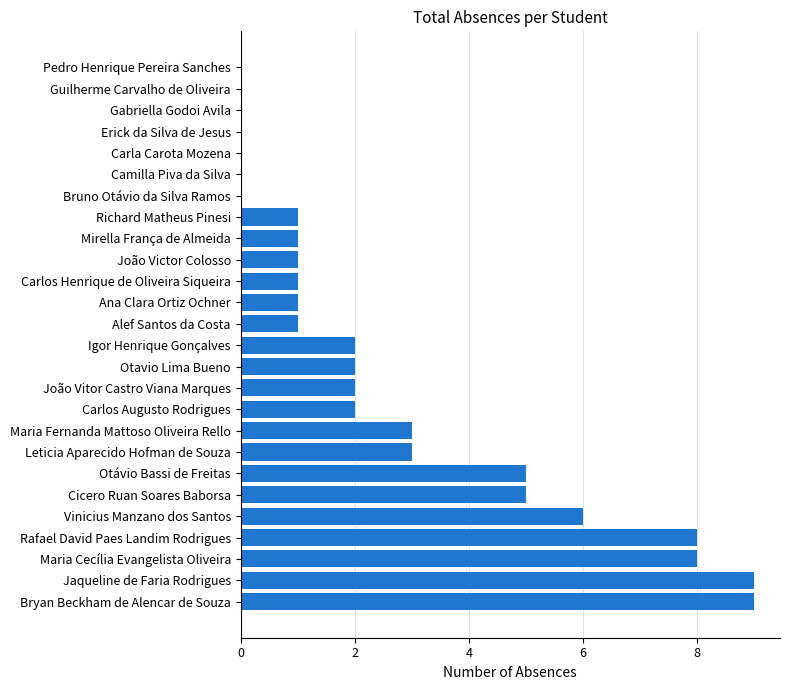

What value does the data have at Vinicius Manzano dos Santos?

6